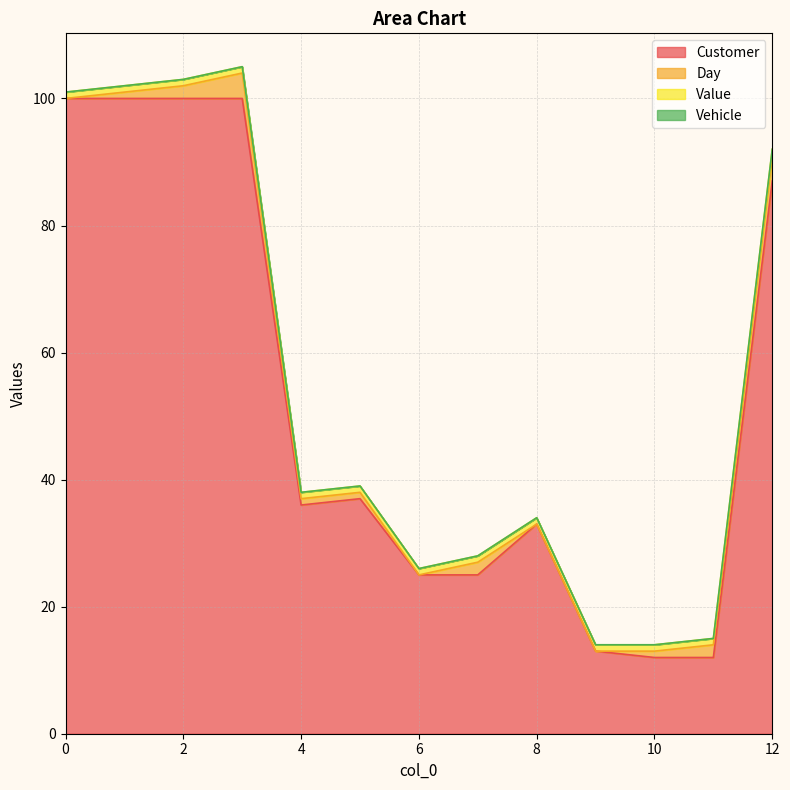

What is the maximum value for Day?

4